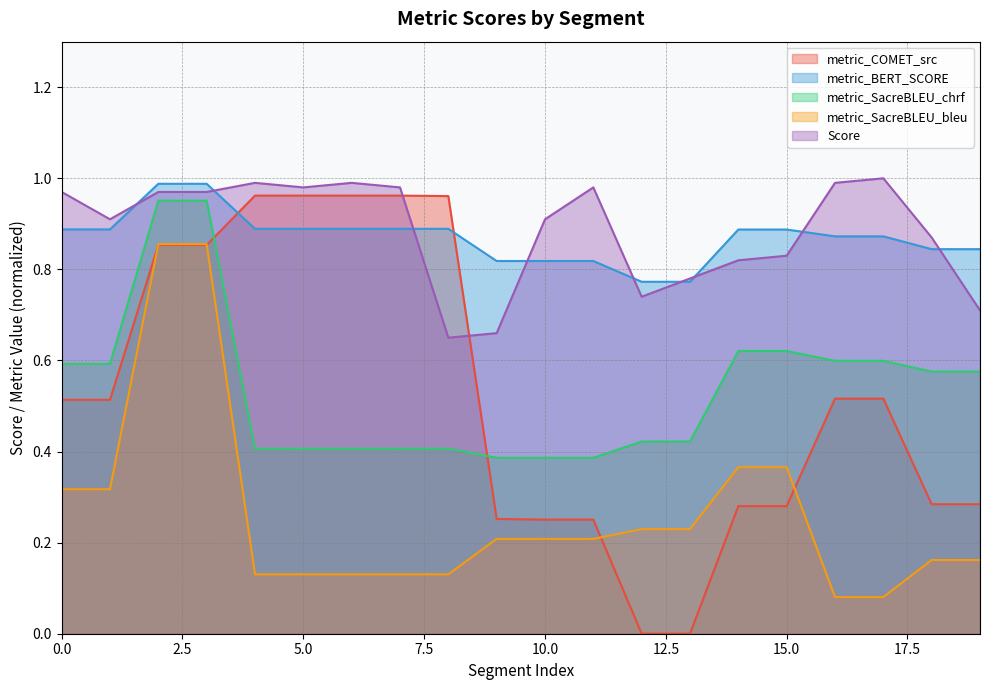

What is the highest value of the metric_SacreBLEU_chrf series?

1.0